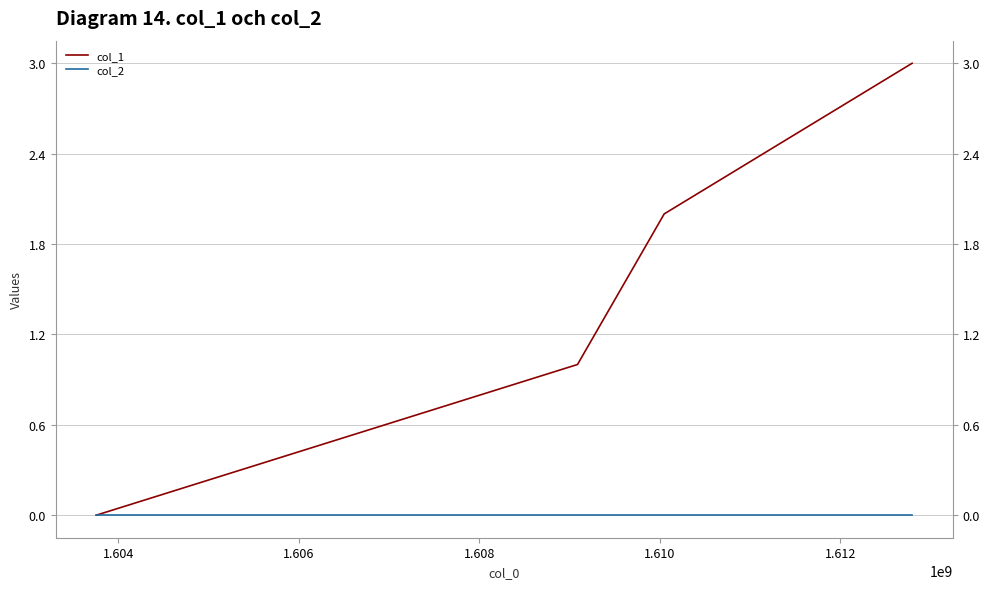

True or false: col_2 and col_1 cross at least once.

False